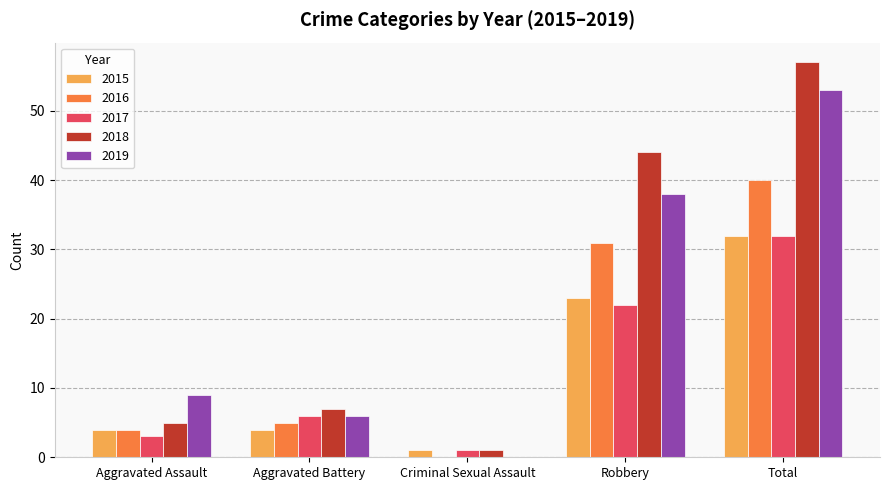

The value of 2018 at Total is 57. True or false?

True